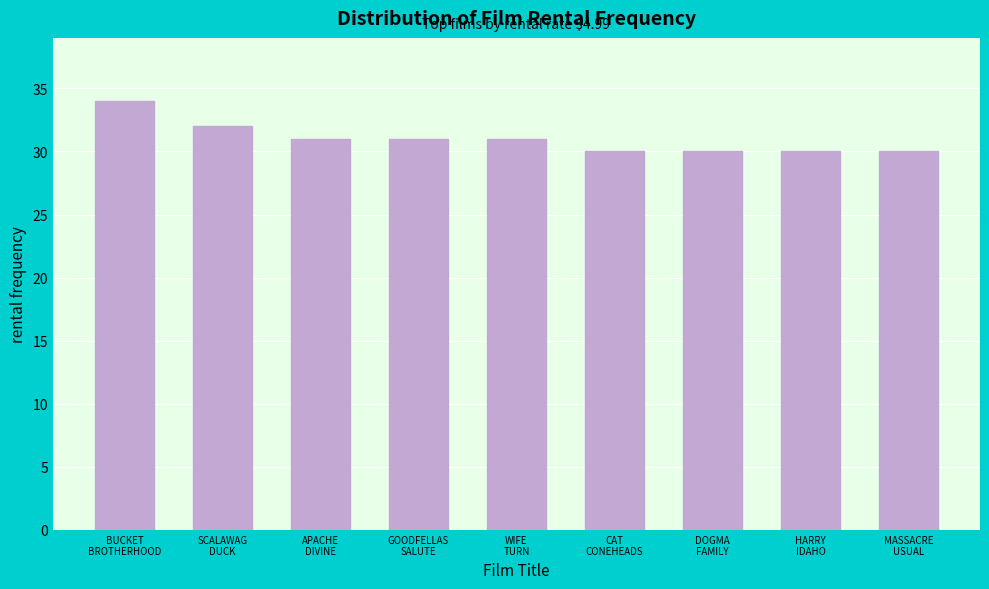

Reading right to left, transcribe all the data shown in this chart.

30	30	30	30	31	31	31	32	34